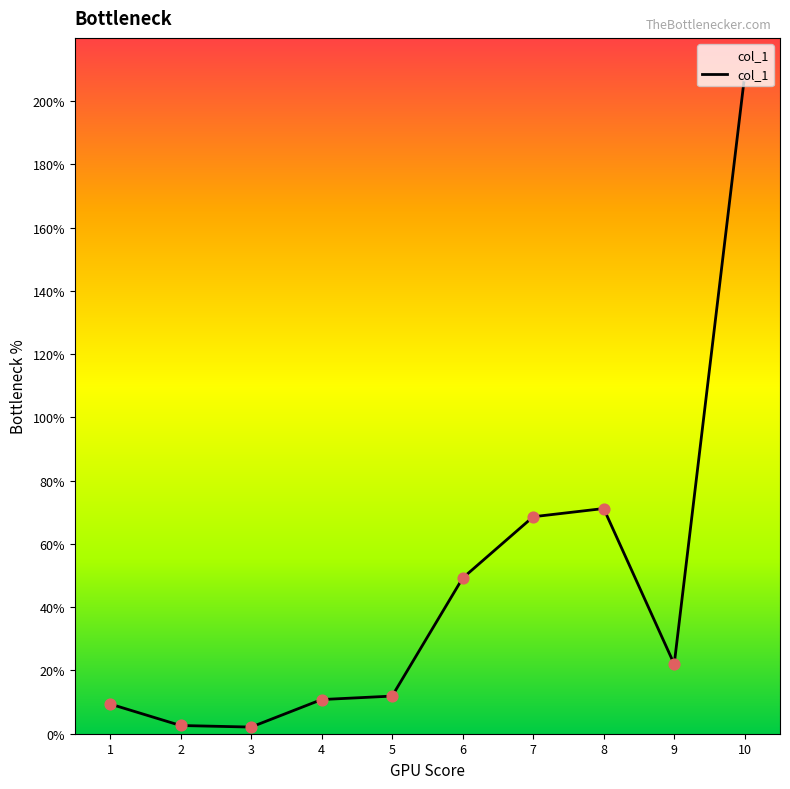

What is the change in value from 1 to 5?

+2.5